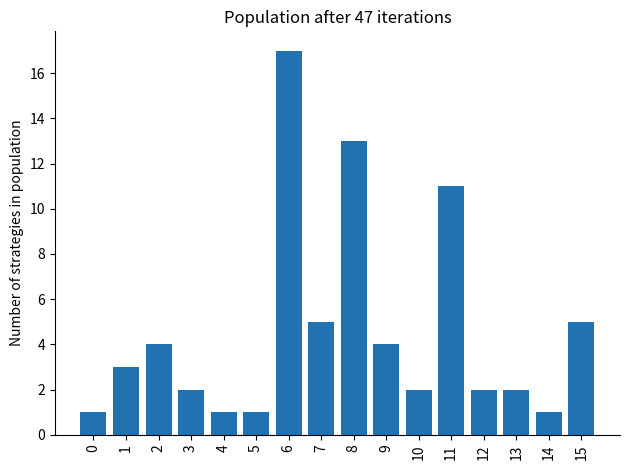

Reading right to left, what are all the values shown in this chart?

5	1	2	2	11	2	4	13	5	17	1	1	2	4	3	1